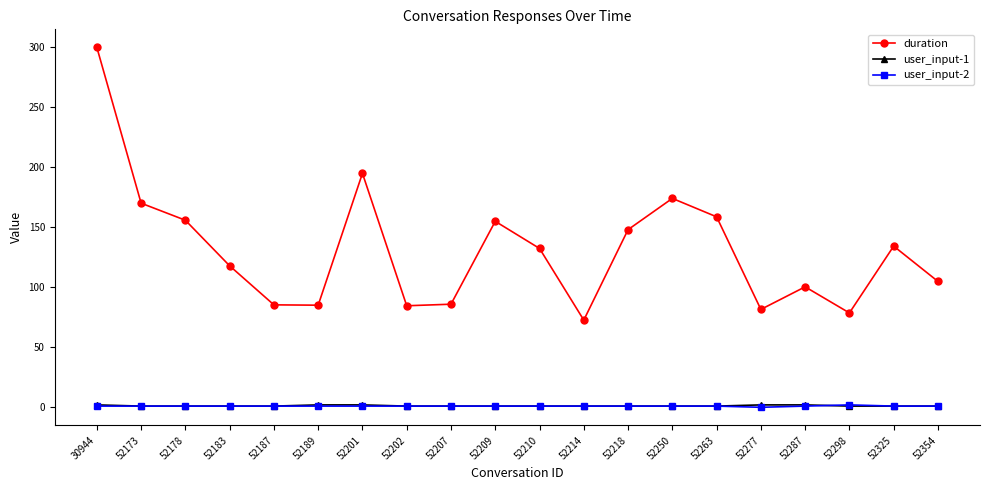

What is the total value across all series at 52178?

157.9